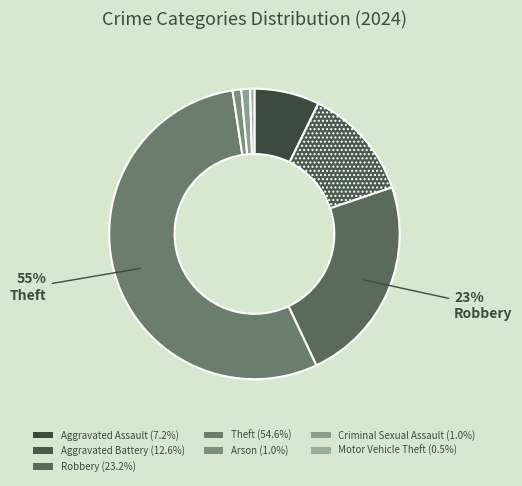

How many slices are in this pie chart?

7